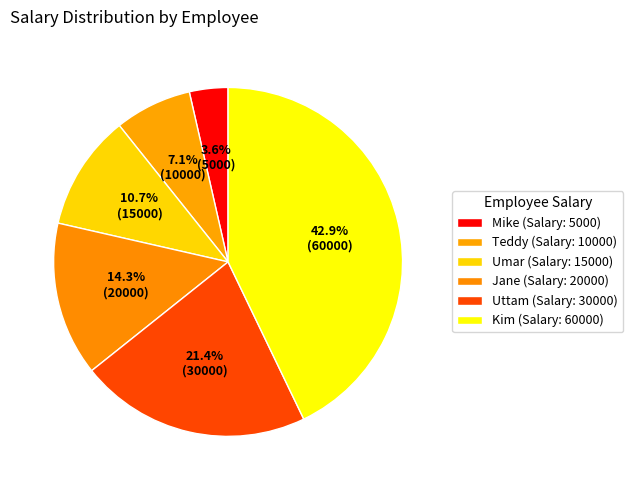

The Umar slice represents 22% of the pie. True or false?

False